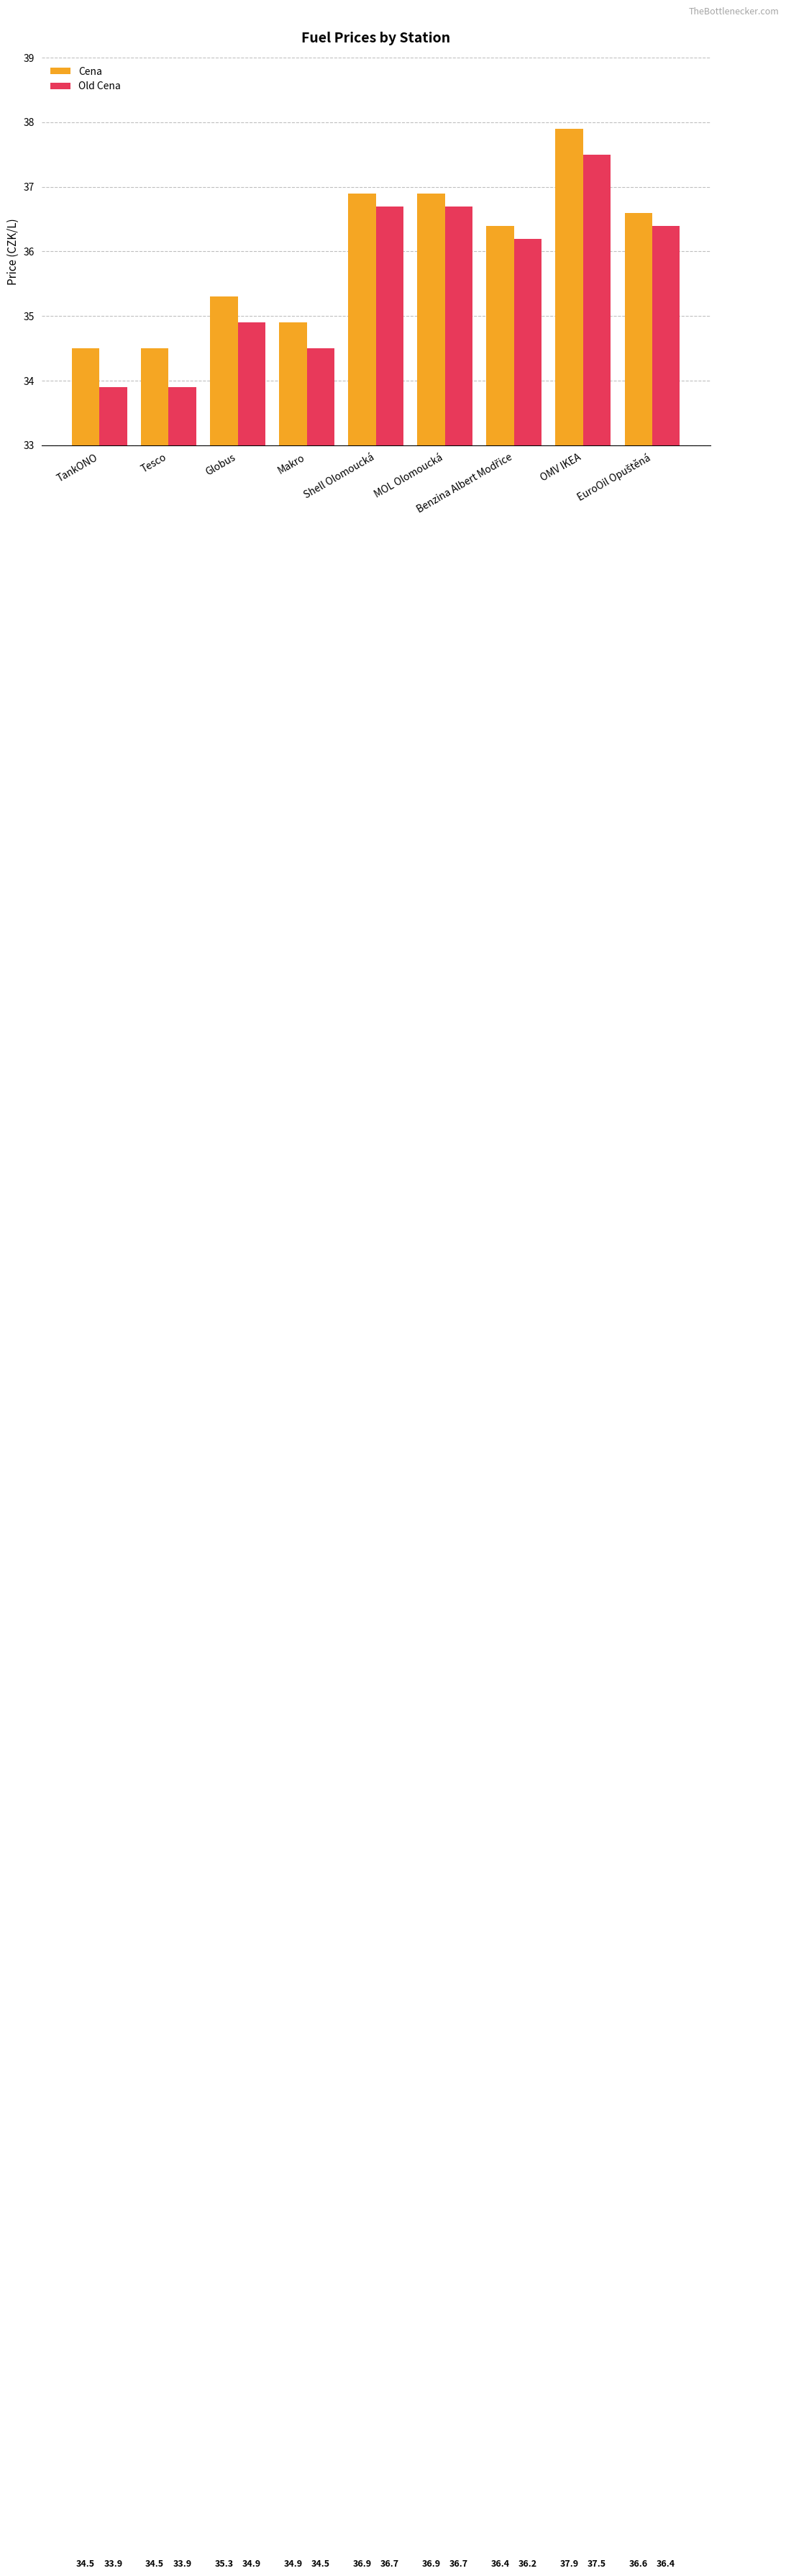

What is the value of the Old Cena bar at the 4th from the left?

34.5